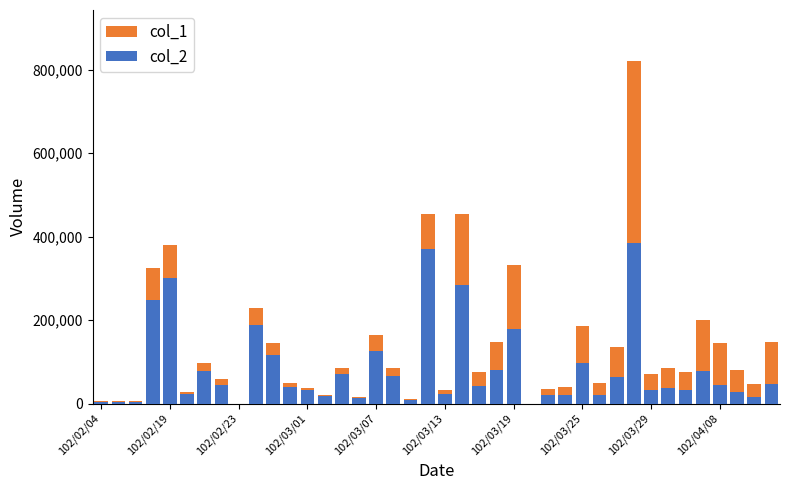

Is it true that col_2 equals 369150 at 19?

True